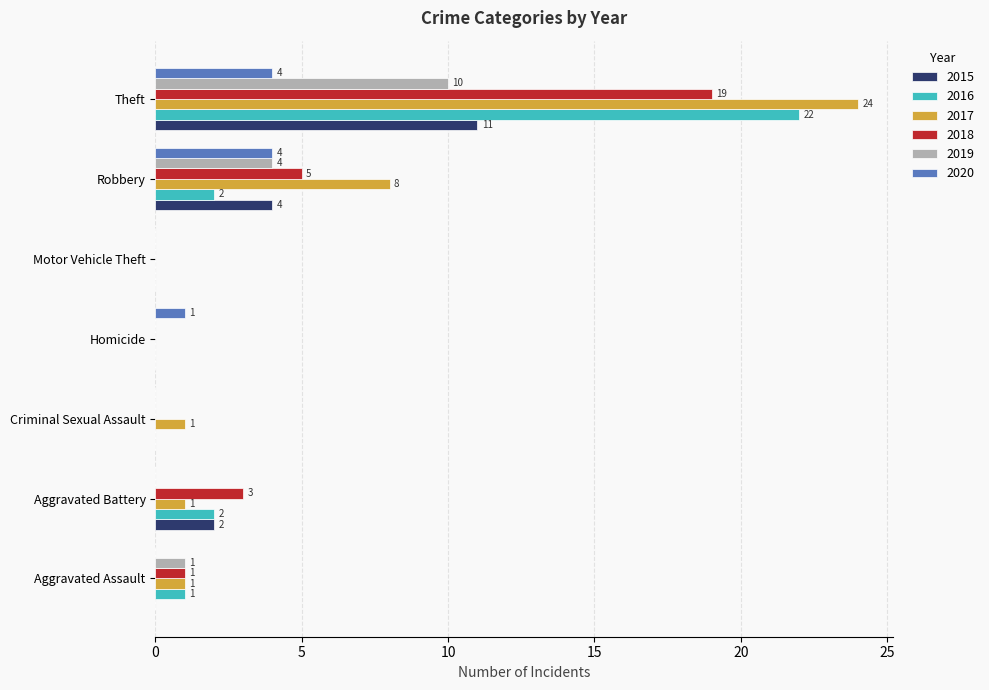

Is the value of 2018 at Theft greater than the value of 2019 at Motor Vehicle Theft?

Yes